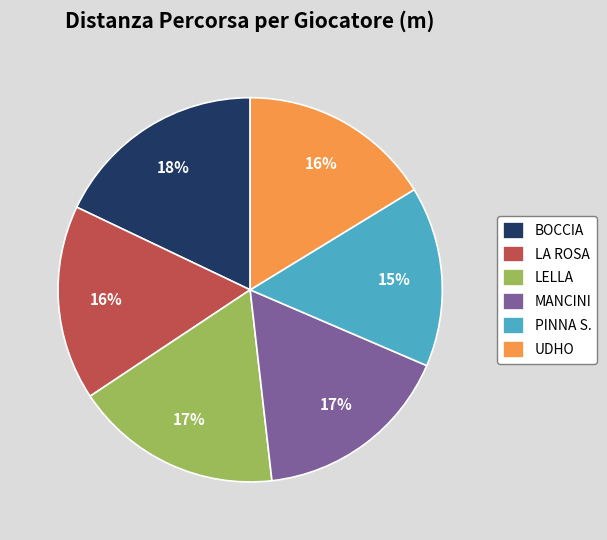

Combined, do LELLA and PINNA S. account for over 50%?

No